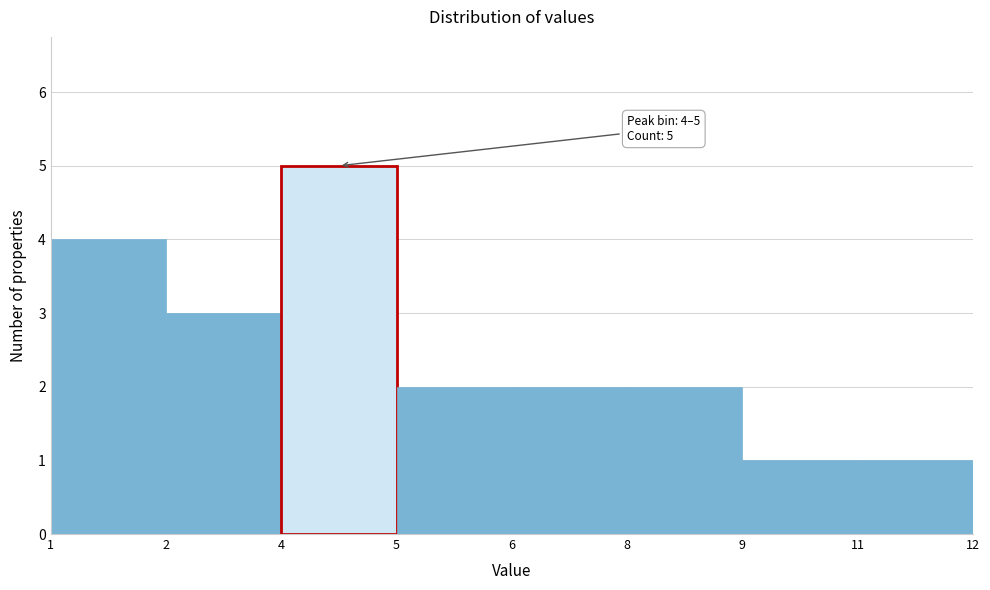

Reading left to right, extract all data points from this chart.

4	3	5	2	2	2	1	1